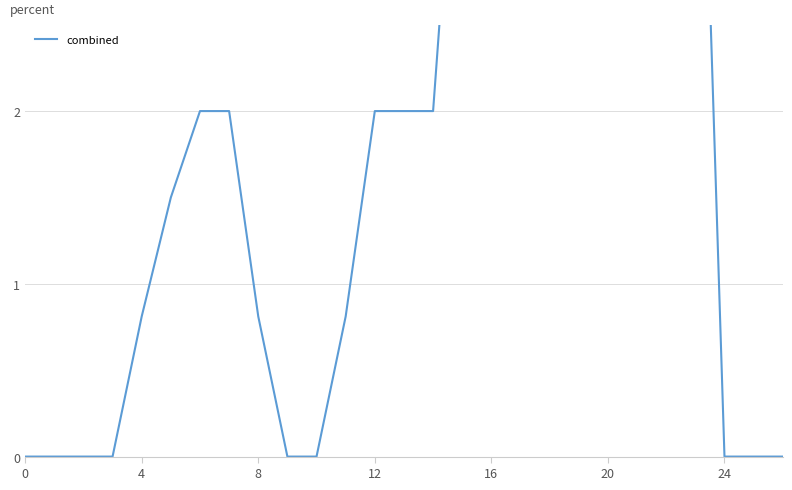

Is it true that the value at 26 is 0.0?

True